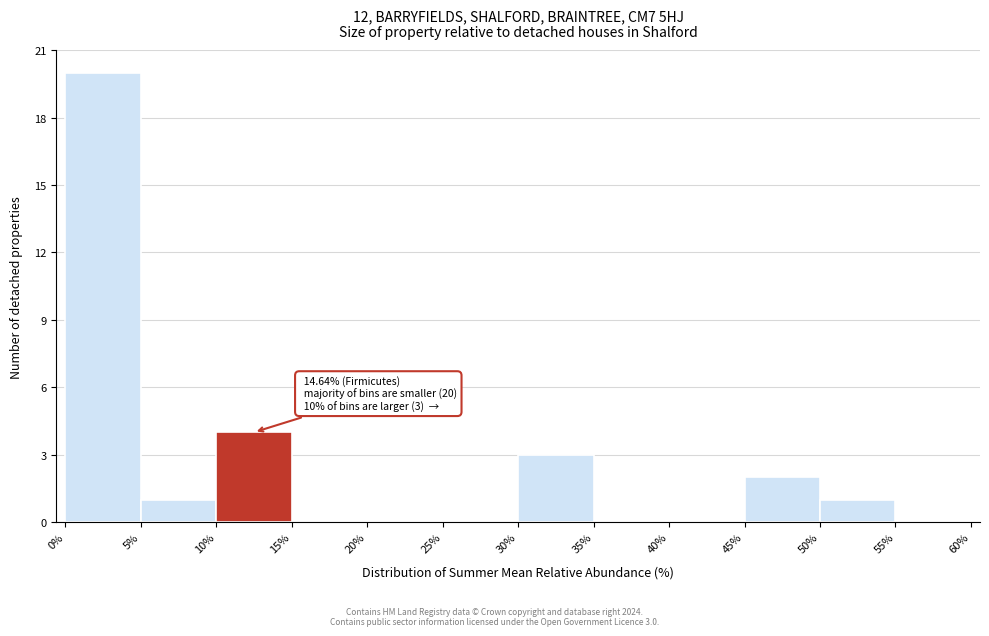

Which range on the x-axis has the tallest bar?

0% to 5%